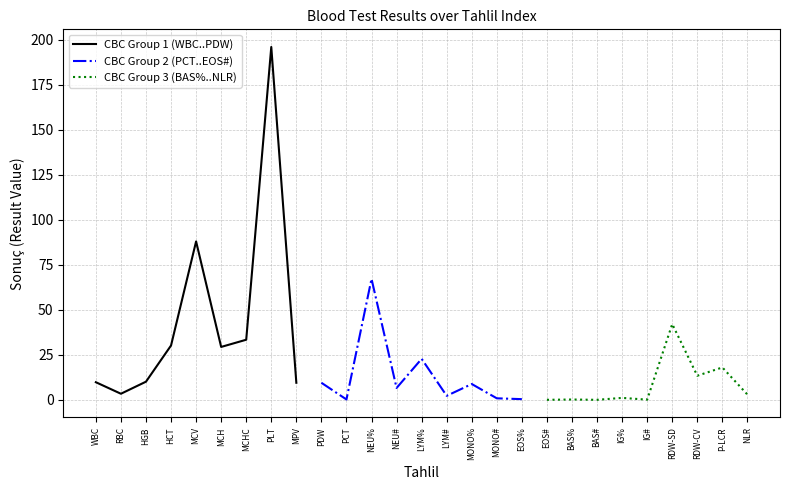

The CBC Group 1 (WBC..PDW) series shows 9.8 at WBC. True or false?

True